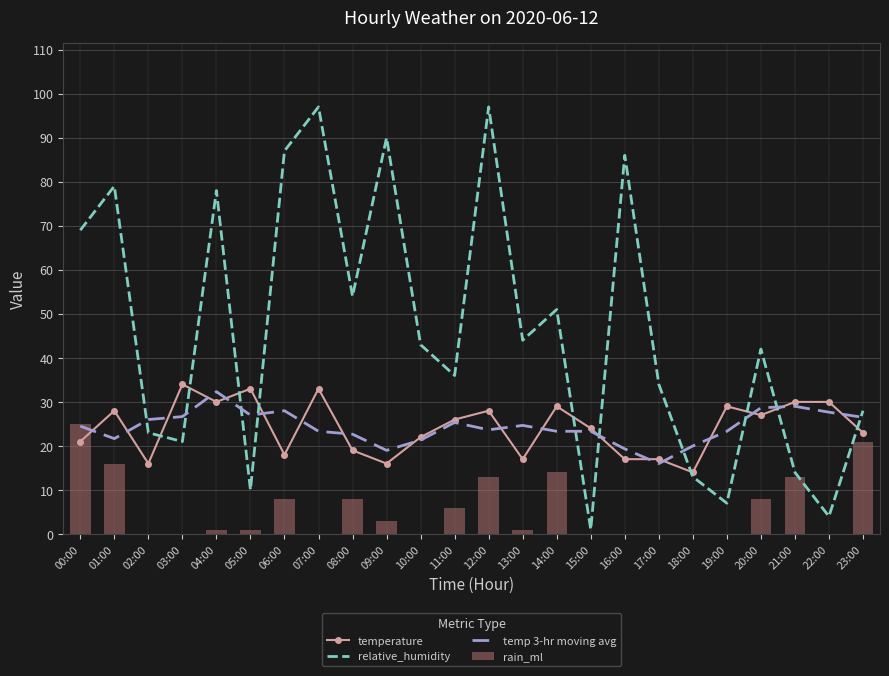

At which category is the sum across all series the highest?

12:00